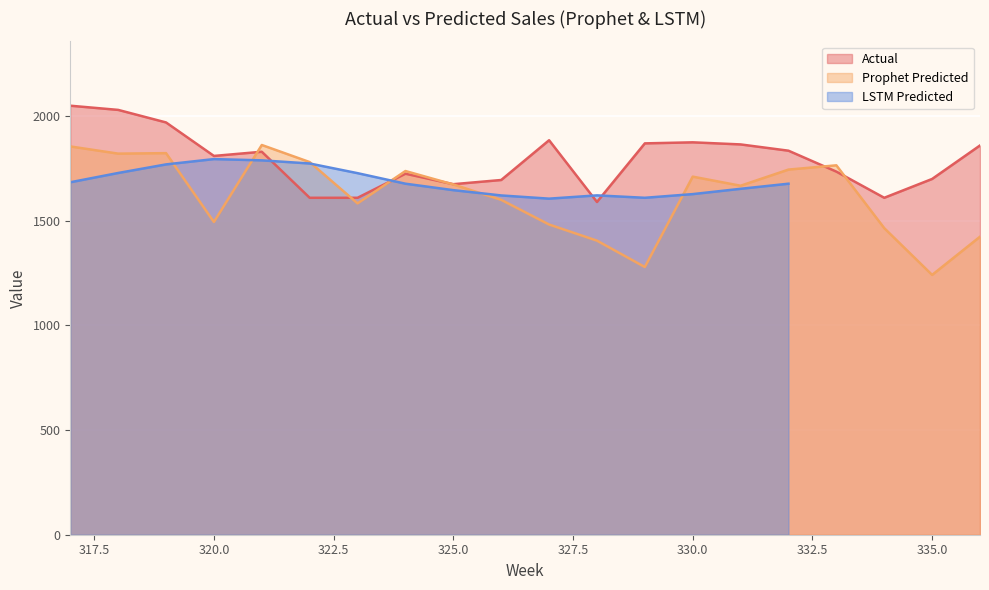

True or false: Actual has a value of 1875.0 at 330.0.

True